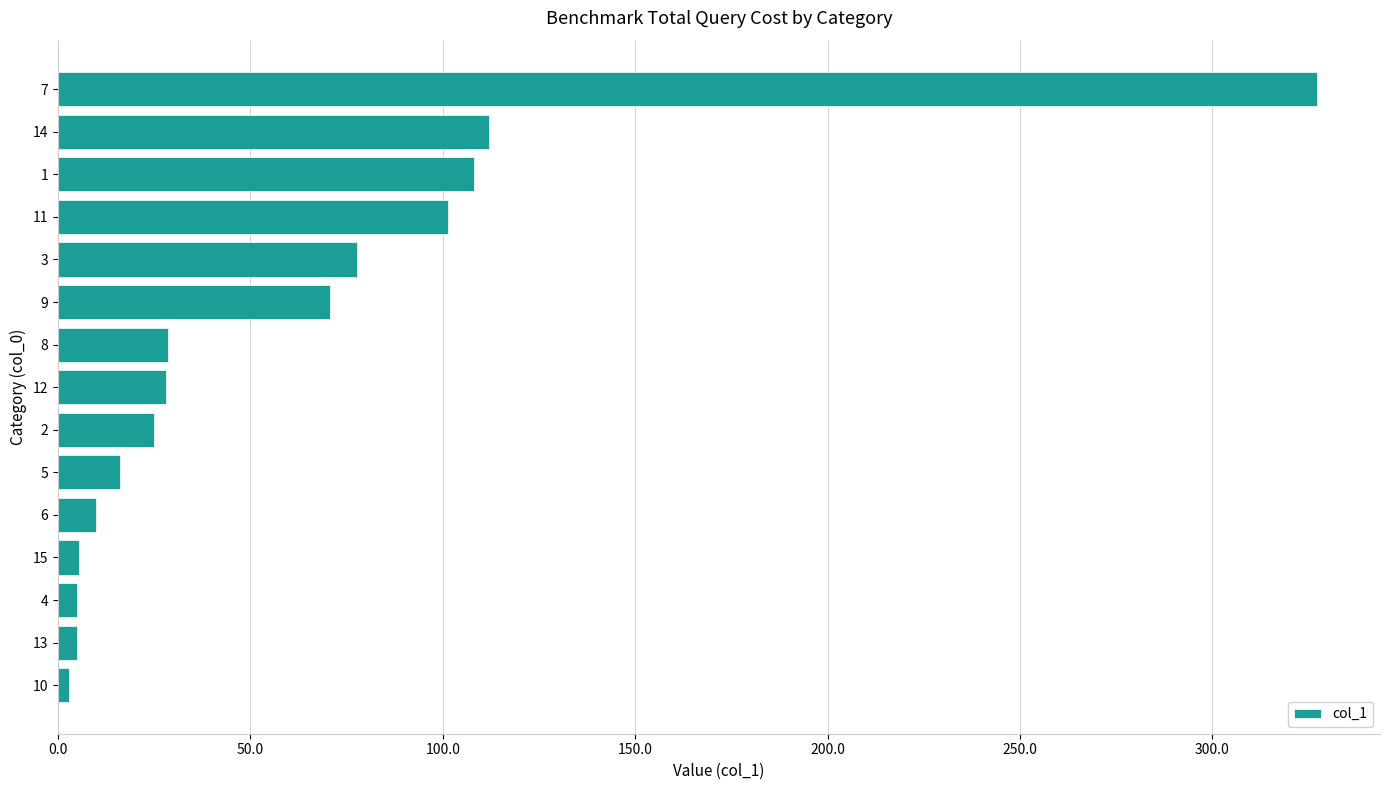

Where is the data nearest to the value 165?

14